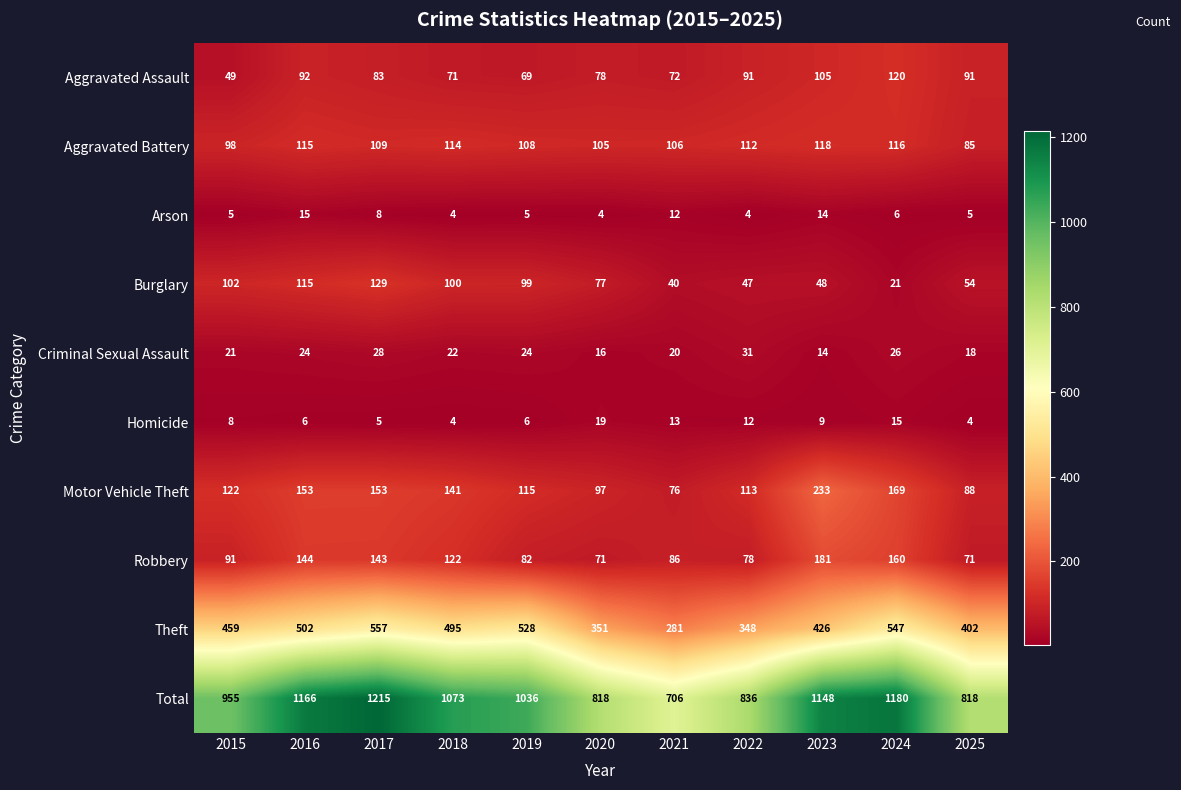

Which category has the highest value across all series?

2017